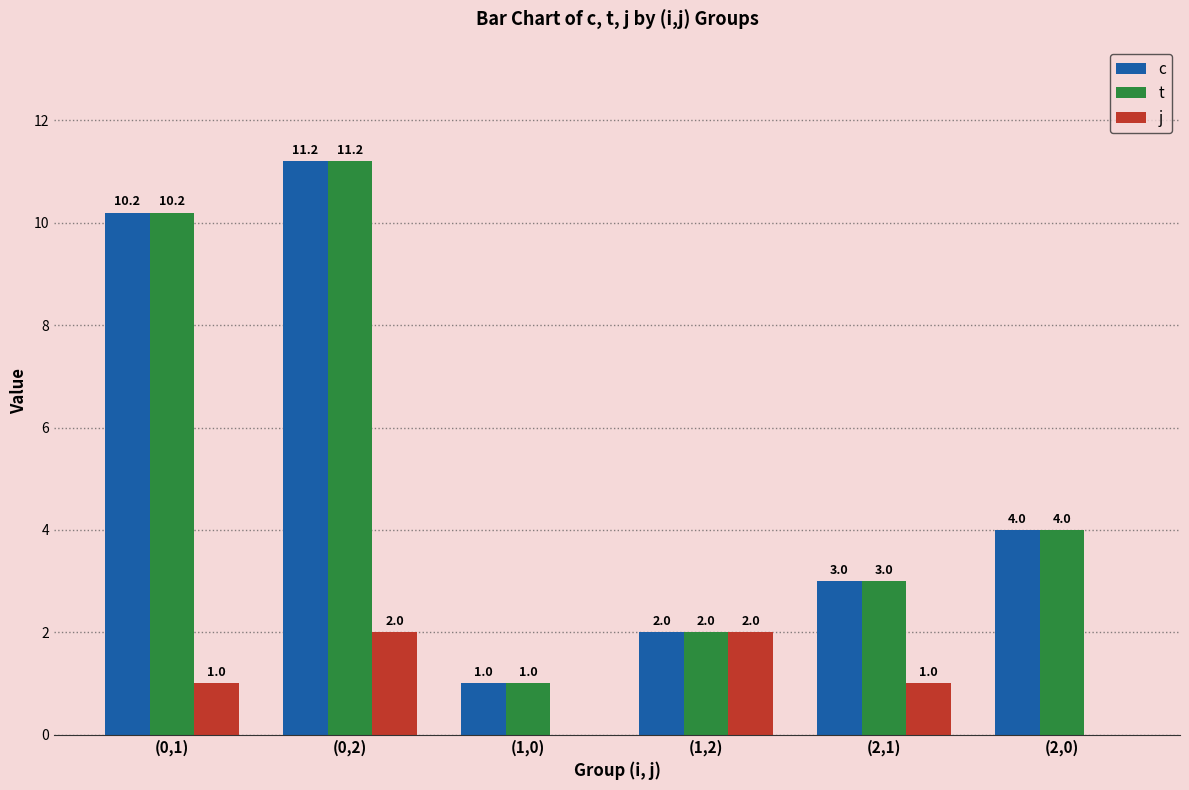

At which category is the sum across all series the highest?

(0,2)